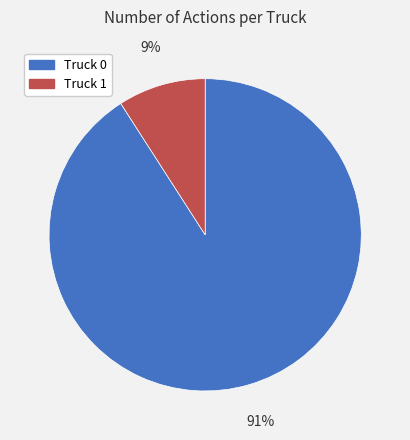

What is the smallest slice in the pie chart?

Truck 1